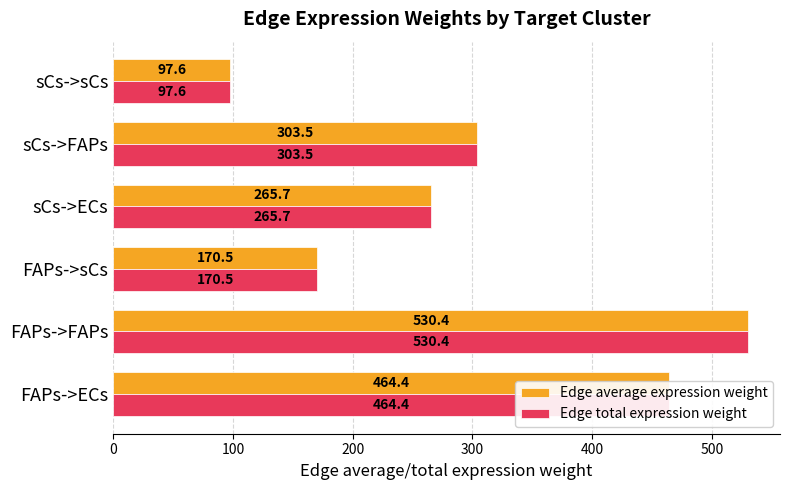

The value of Edge average expression weight at sCs->FAPs is 303.5. True or false?

True